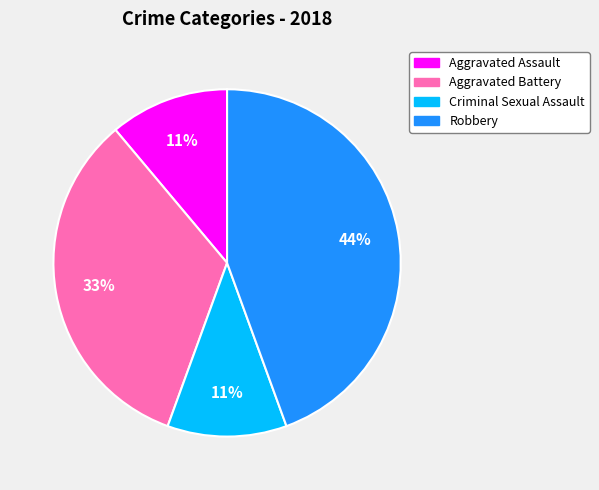

What is the ratio of the value at Aggravated Assault to the value at Aggravated Battery?

0.3